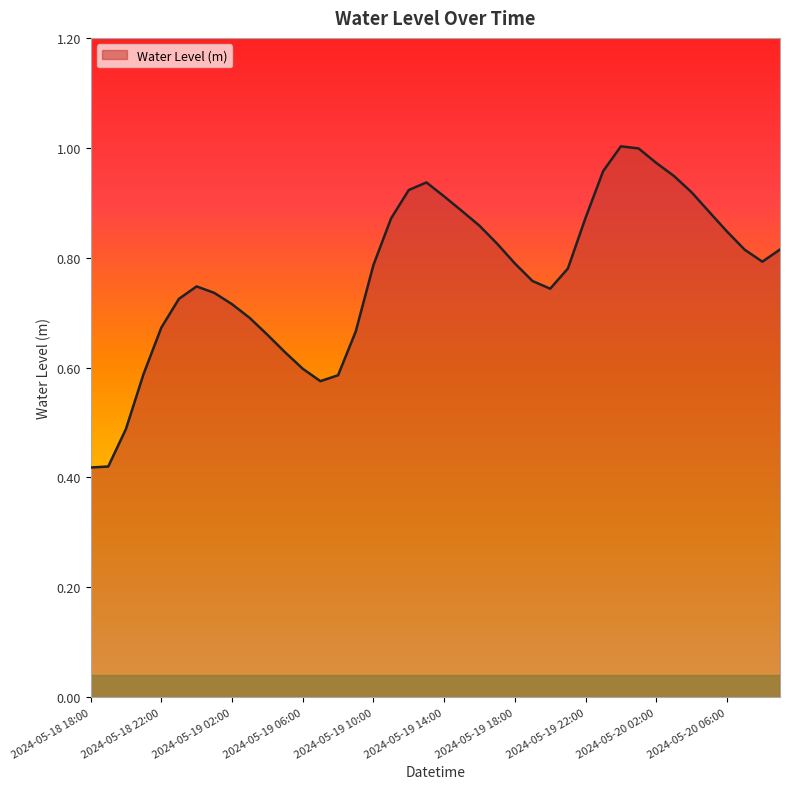

At which category does the chart reach its minimum across all series?

2024-05-18 18:00